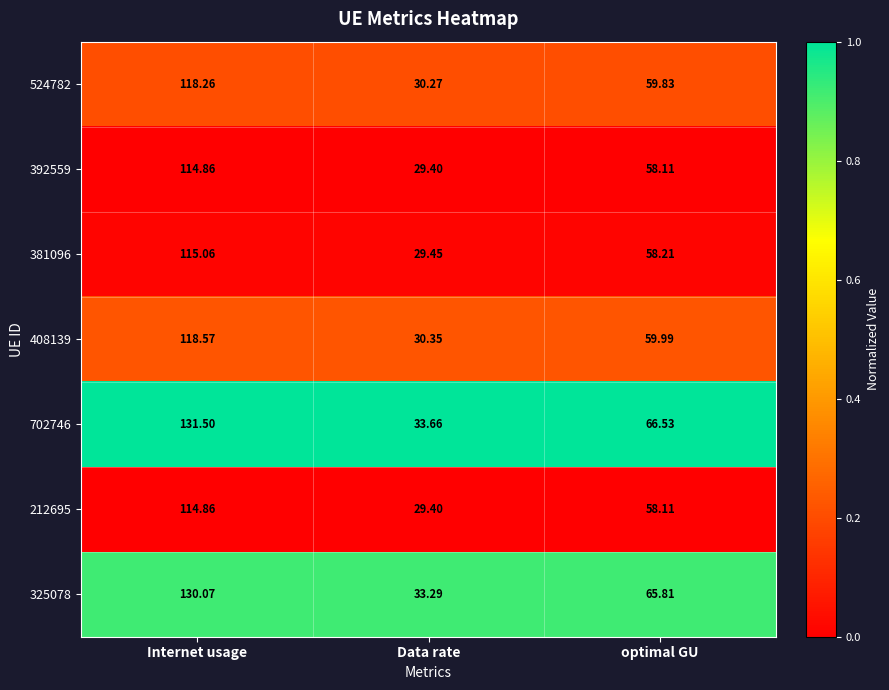

At which category is the sum across all series the highest?

Internet usage